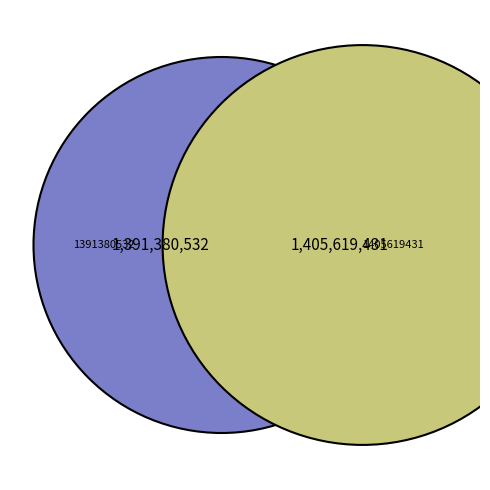

Does 1391380532 account for over 50% of the chart?

No